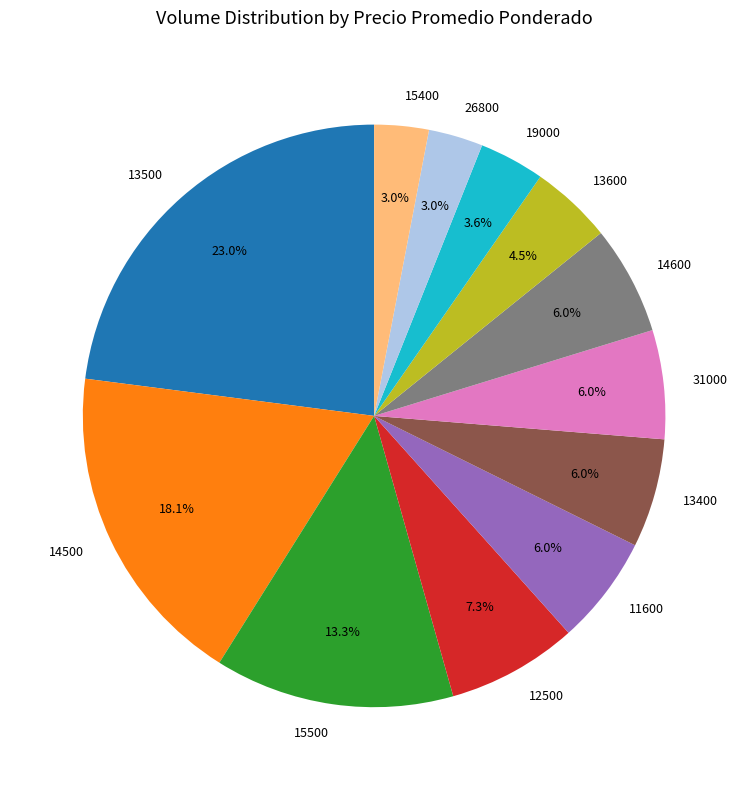

Count the number of slices in the pie.

12